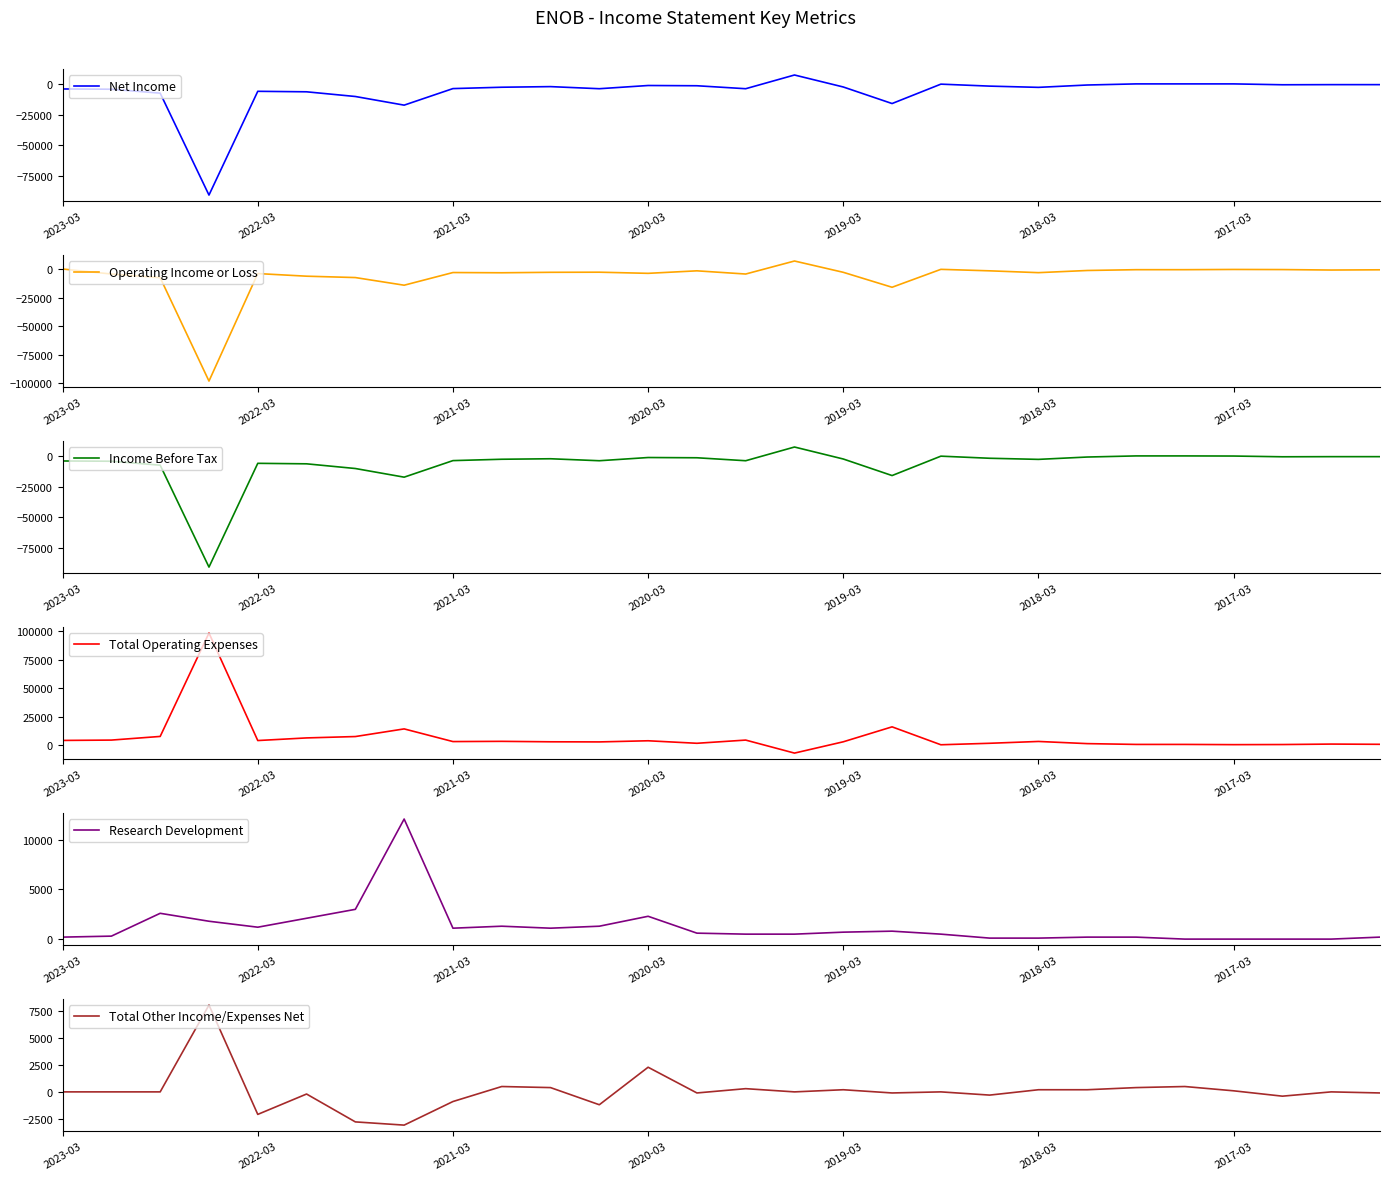

The value of Net Income at 21 is -1621. True or false?

False